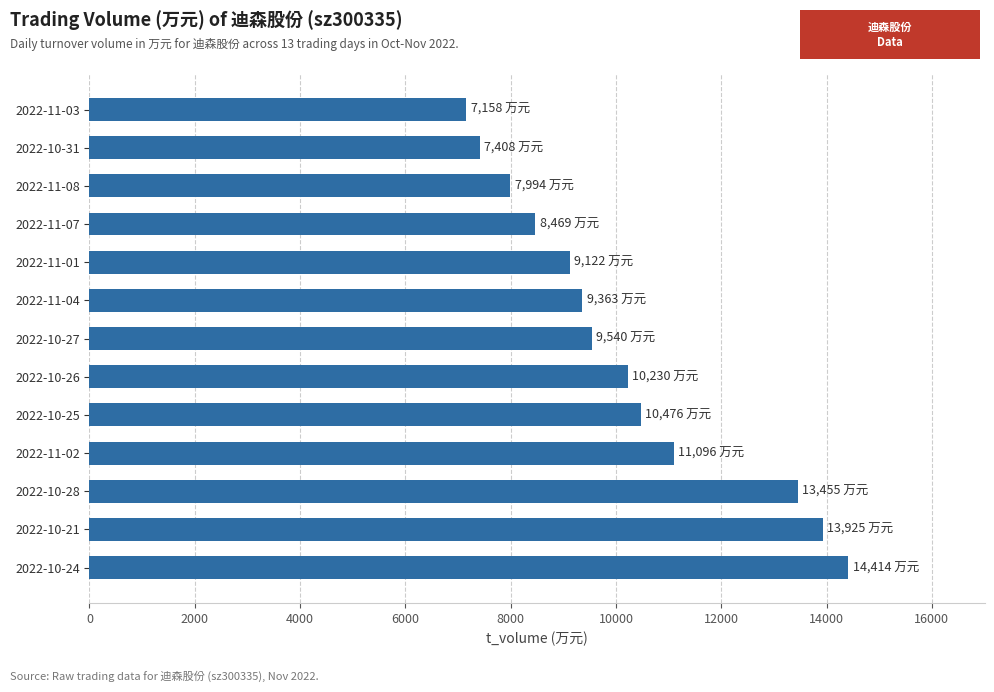

Between 2022-11-03 and 2022-11-08, which is larger?

2022-11-08